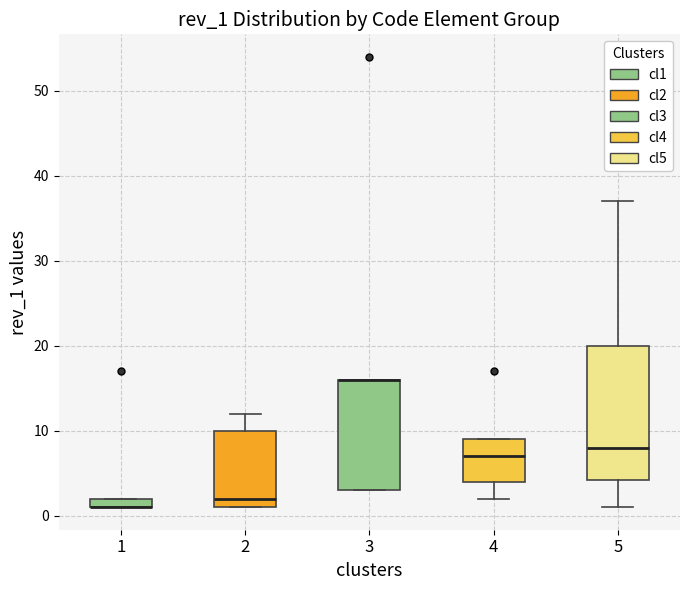

Where does the upper whisker of the box at x = 2 end on the y-axis? The values are not printed on the chart, so give them approximately, as read against the axis.

12